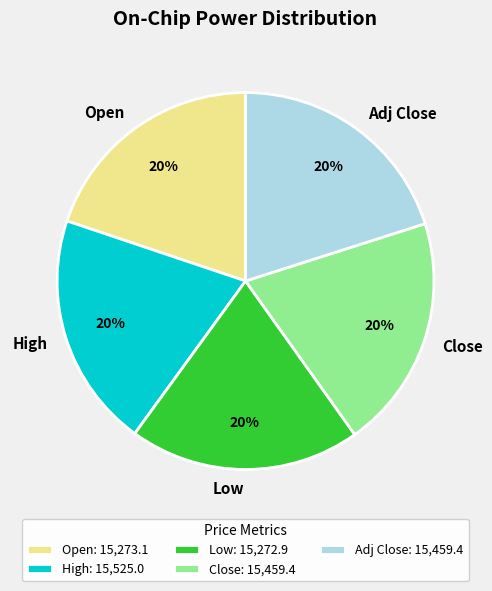

To the nearest percent, what portion does Close represent?

20%